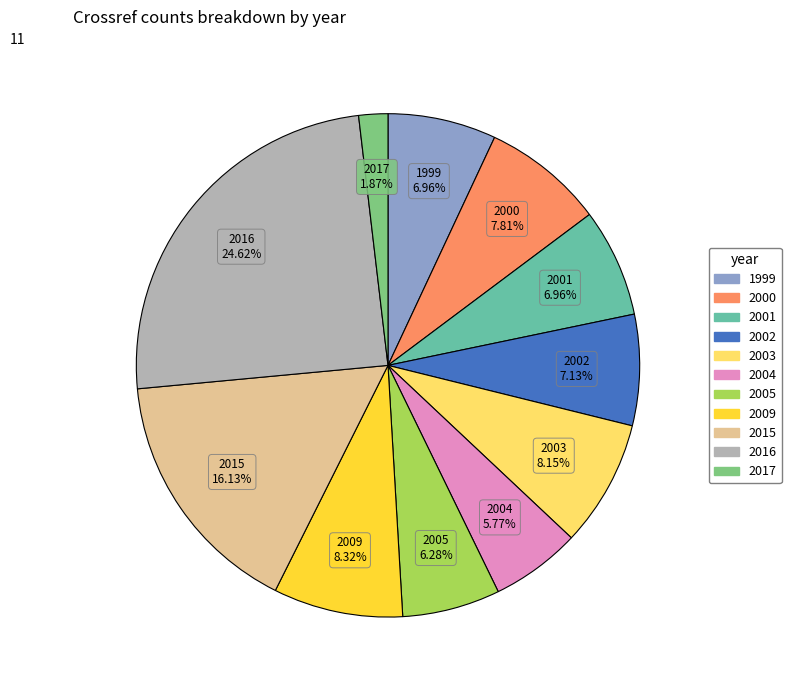

Is there a majority slice in this chart?

No